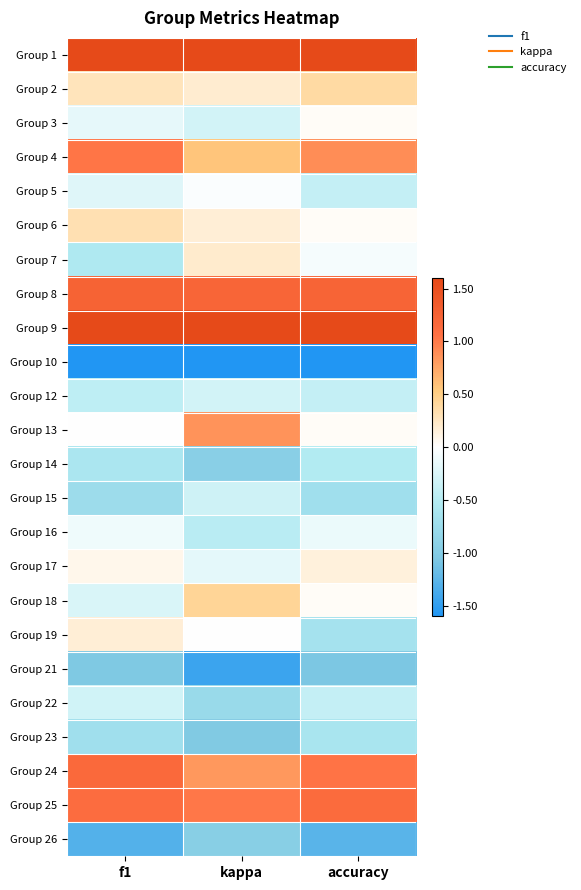

What is the greatest value displayed?

2.0